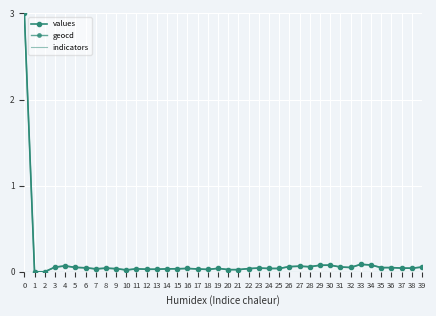

True or false: values and indicators intersect in this chart.

False